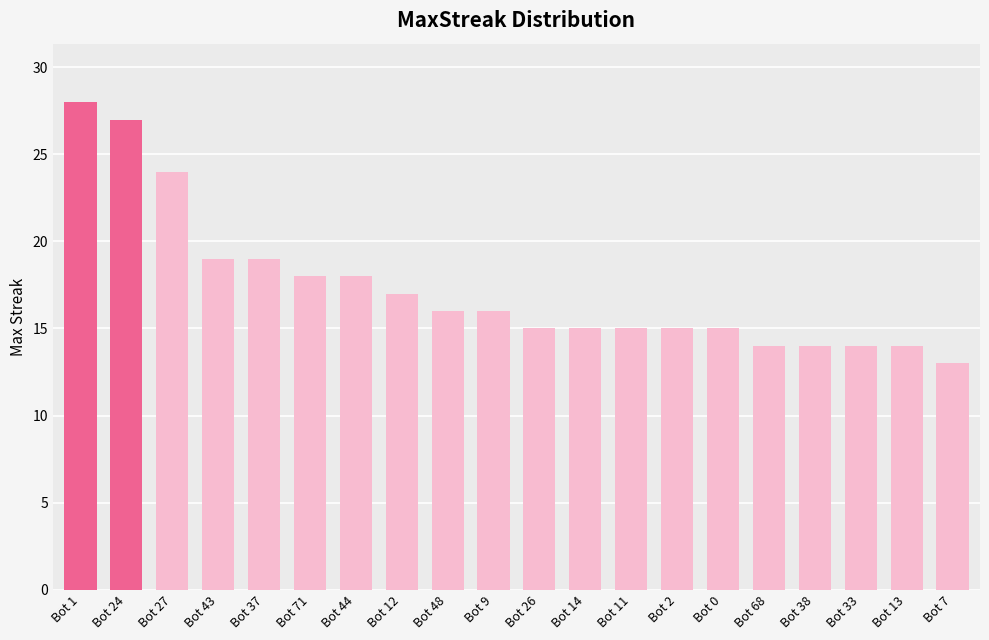

How many series are shown in this chart?

1